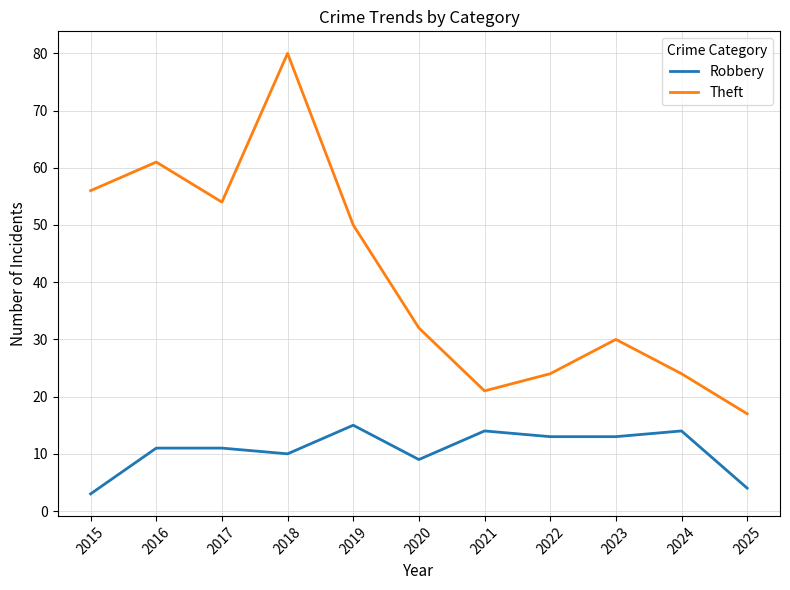

Reading left to right, extract all data points from this chart.

Robbery: 2015=3	2016=11	2017=11	2018=10	2019=15	2020=9	2021=14	2022=13	2023=13	2024=14	2025=4
Theft: 2015=56	2016=61	2017=54	2018=80	2019=50	2020=32	2021=21	2022=24	2023=30	2024=24	2025=17